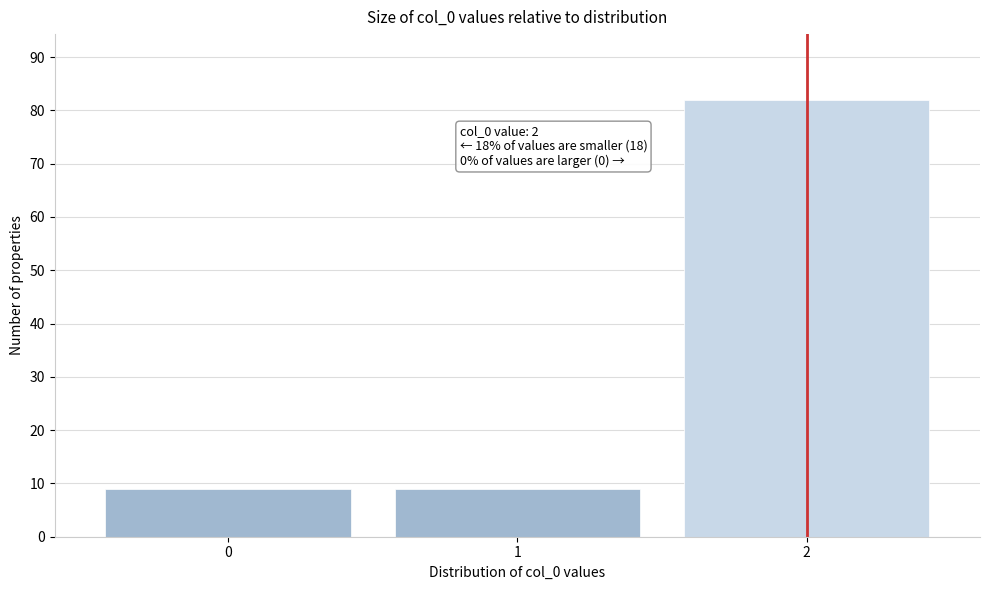

Over which range of the x-axis is the bar tallest?

1.5 to 2.5